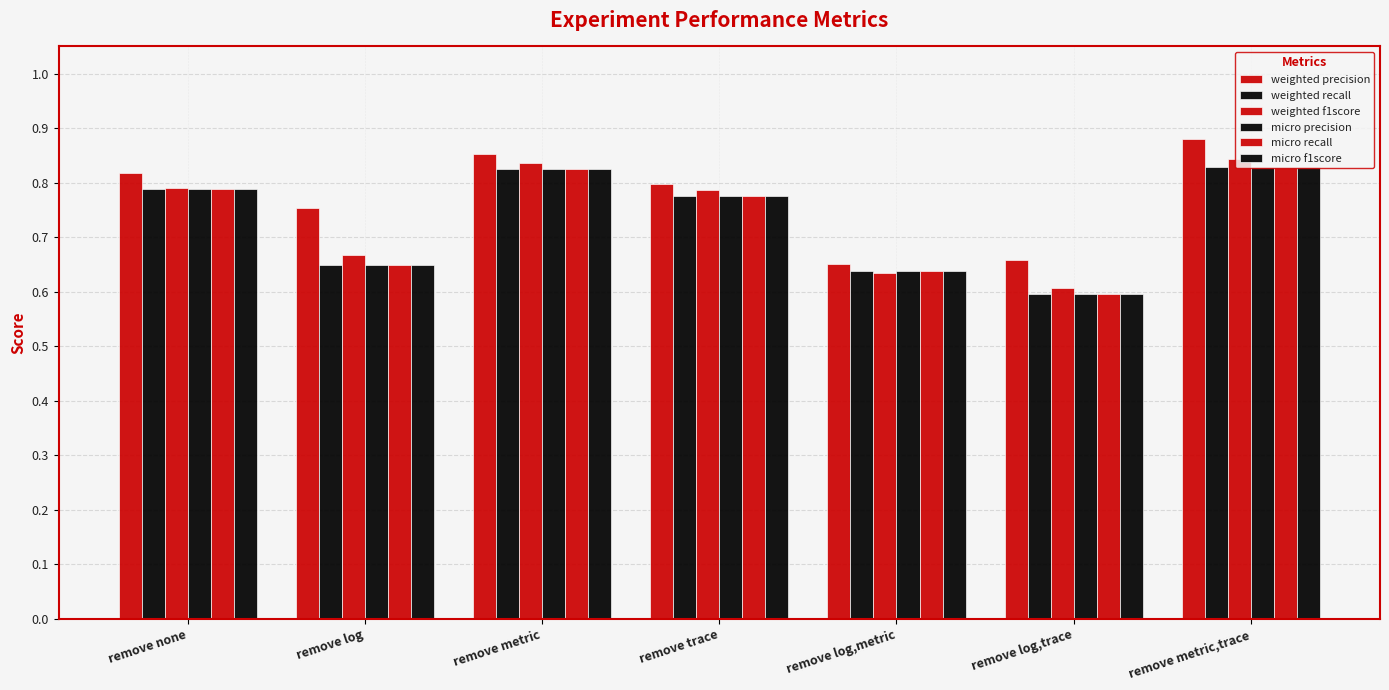

How many data points does each series have?

7